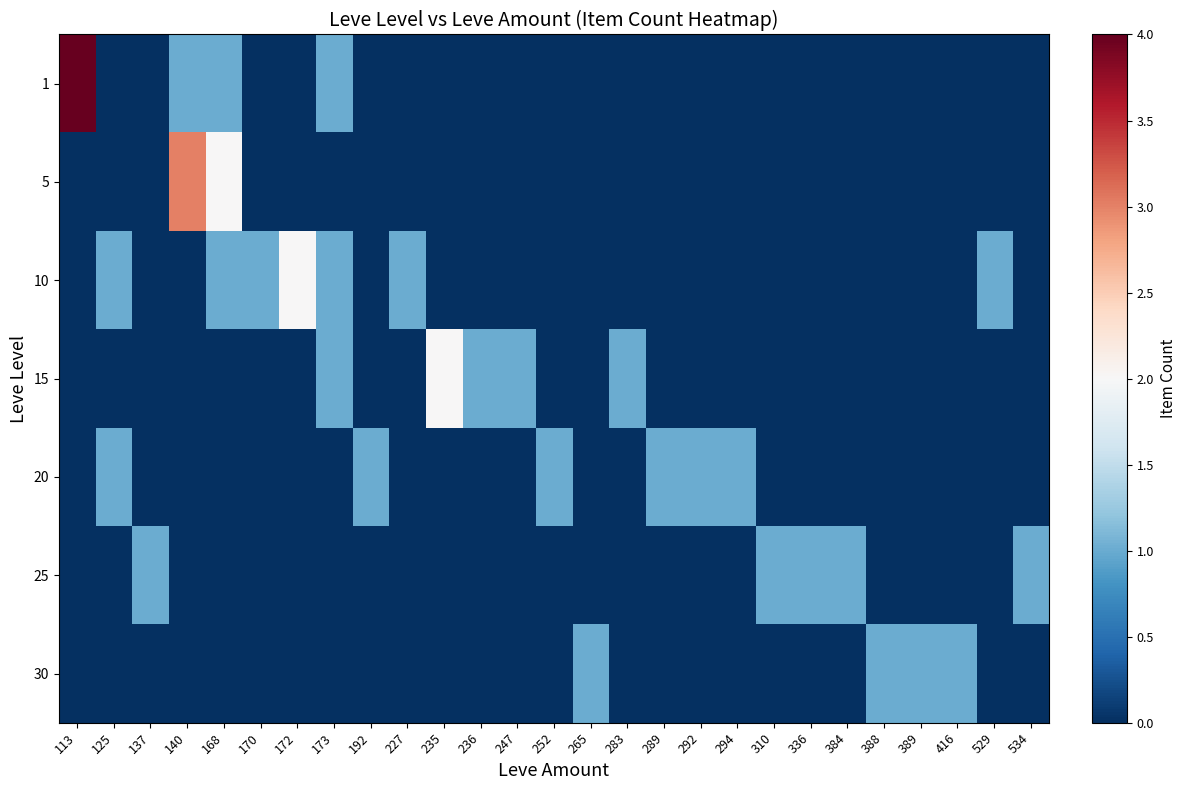

Reading right to left, list all the values displayed in this chart.

1: 534=0	529=0	416=0	389=0	388=0	384=0	336=0	310=0	294=0	292=0	289=0	283=0	265=0	252=0	247=0	236=0	235=0	227=0	192=0	173=1	172=0	170=0	168=1	140=1	137=0	125=0	113=4
5: 534=0	529=0	416=0	389=0	388=0	384=0	336=0	310=0	294=0	292=0	289=0	283=0	265=0	252=0	247=0	236=0	235=0	227=0	192=0	173=0	172=0	170=0	168=2	140=3	137=0	125=0	113=0
10: 534=0	529=1	416=0	389=0	388=0	384=0	336=0	310=0	294=0	292=0	289=0	283=0	265=0	252=0	247=0	236=0	235=0	227=1	192=0	173=1	172=2	170=1	168=1	140=0	137=0	125=1	113=0
15: 534=0	529=0	416=0	389=0	388=0	384=0	336=0	310=0	294=0	292=0	289=0	283=1	265=0	252=0	247=1	236=1	235=2	227=0	192=0	173=1	172=0	170=0	168=0	140=0	137=0	125=0	113=0
20: 534=0	529=0	416=0	389=0	388=0	384=0	336=0	310=0	294=1	292=1	289=1	283=0	265=0	252=1	247=0	236=0	235=0	227=0	192=1	173=0	172=0	170=0	168=0	140=0	137=0	125=1	113=0
25: 534=1	529=0	416=0	389=0	388=0	384=1	336=1	310=1	294=0	292=0	289=0	283=0	265=0	252=0	247=0	236=0	235=0	227=0	192=0	173=0	172=0	170=0	168=0	140=0	137=1	125=0	113=0
30: 534=0	529=0	416=1	389=1	388=1	384=0	336=0	310=0	294=0	292=0	289=0	283=0	265=1	252=0	247=0	236=0	235=0	227=0	192=0	173=0	172=0	170=0	168=0	140=0	137=0	125=0	113=0